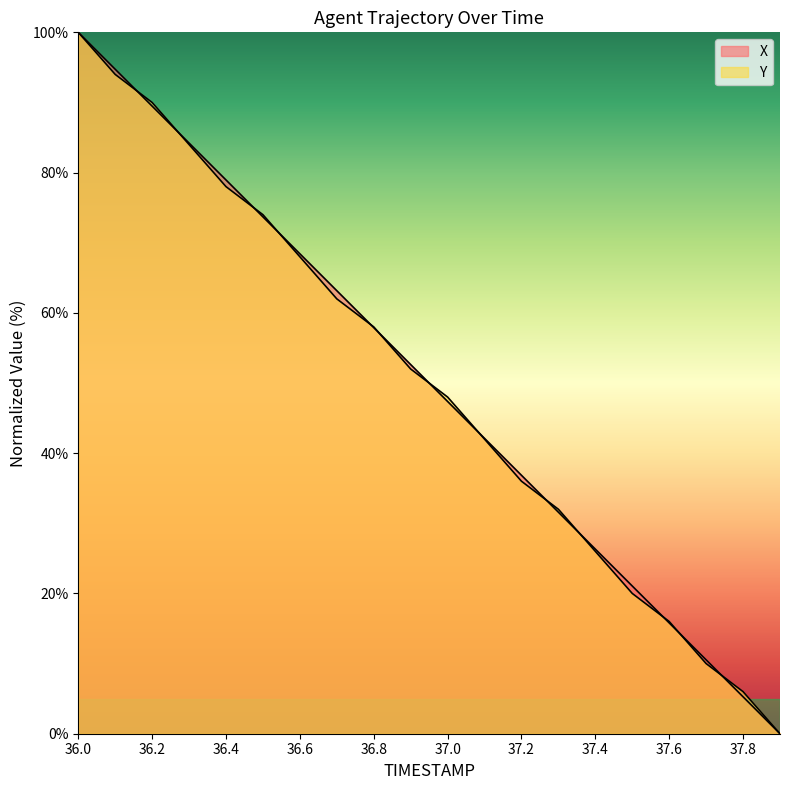

At 36.7, list the series in order from smallest to largest.

Y, X